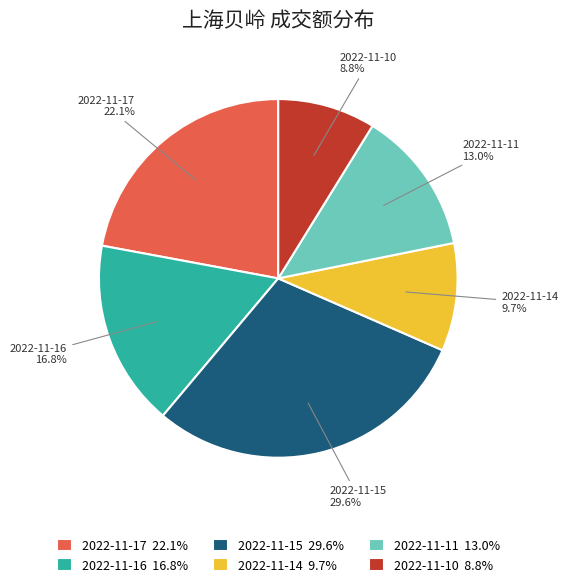

Rank the categories by value from highest to lowest.

2022-11-15, 2022-11-17, 2022-11-16, 2022-11-11, 2022-11-14, 2022-11-10